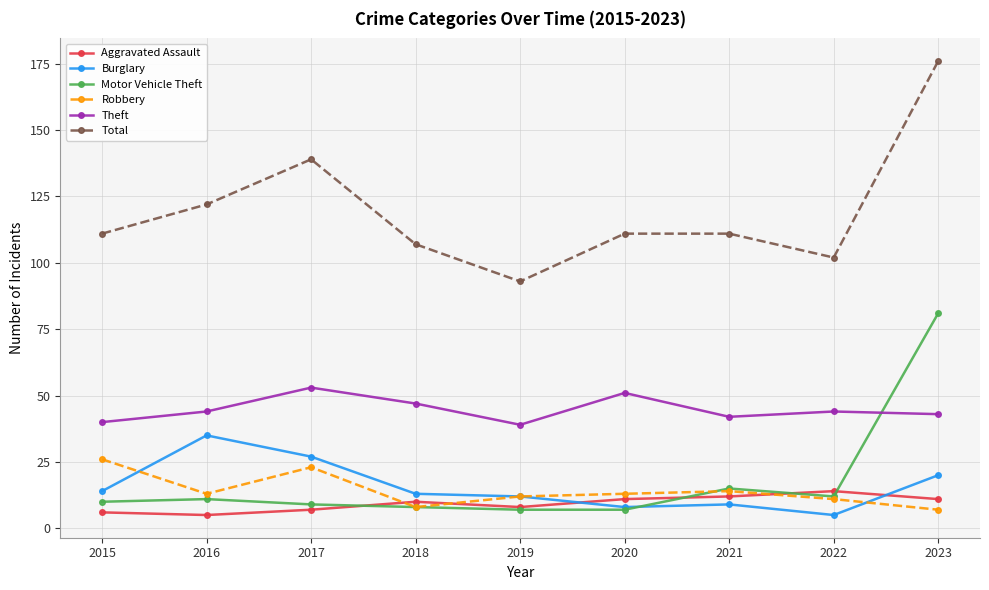

What is the difference between the Burglary values at 2022 and 2020?

3